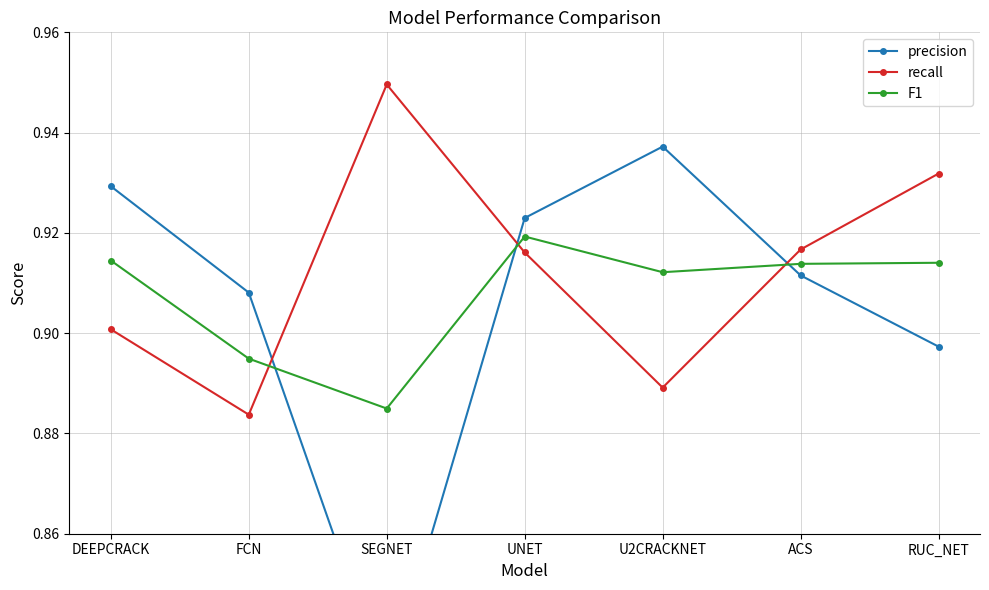

Reading right to left, transcribe all the data shown in this chart.

precision: RUC_NET=0.9	ACS=0.9	U2CRACKNET=0.9	UNET=0.9	SEGNET=0.8	FCN=0.9	DEEPCRACK=0.9
recall: RUC_NET=0.9	ACS=0.9	U2CRACKNET=0.9	UNET=0.9	SEGNET=0.9	FCN=0.9	DEEPCRACK=0.9
F1: RUC_NET=0.9	ACS=0.9	U2CRACKNET=0.9	UNET=0.9	SEGNET=0.9	FCN=0.9	DEEPCRACK=0.9